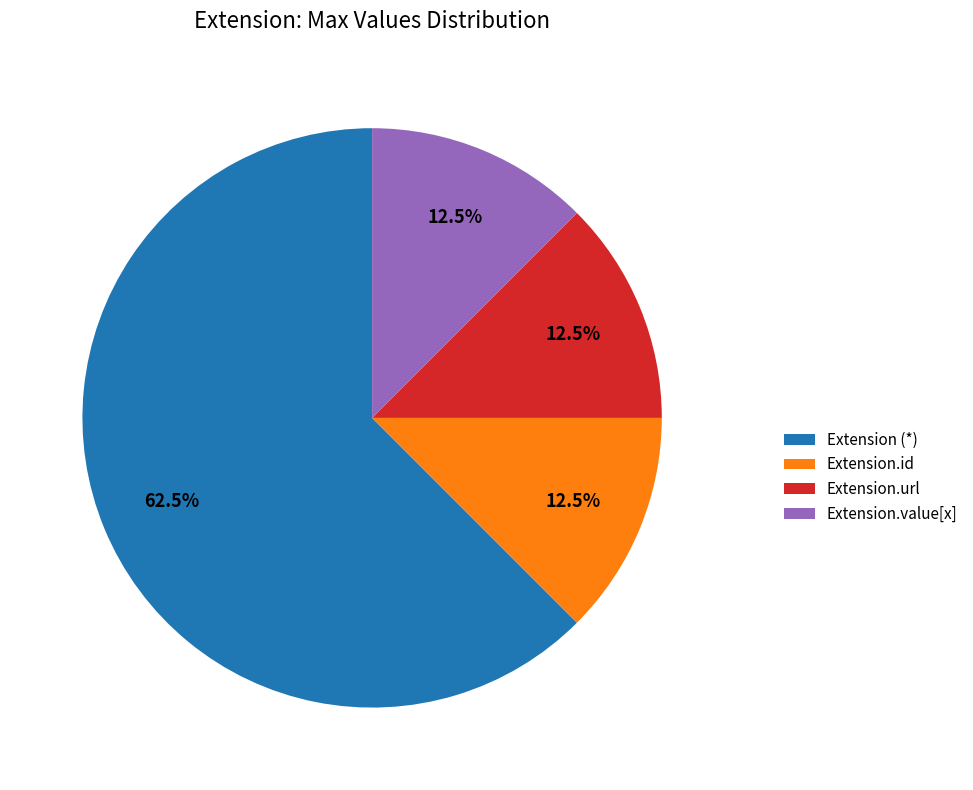

How much of the chart is everything except Extension.url?

87.5%